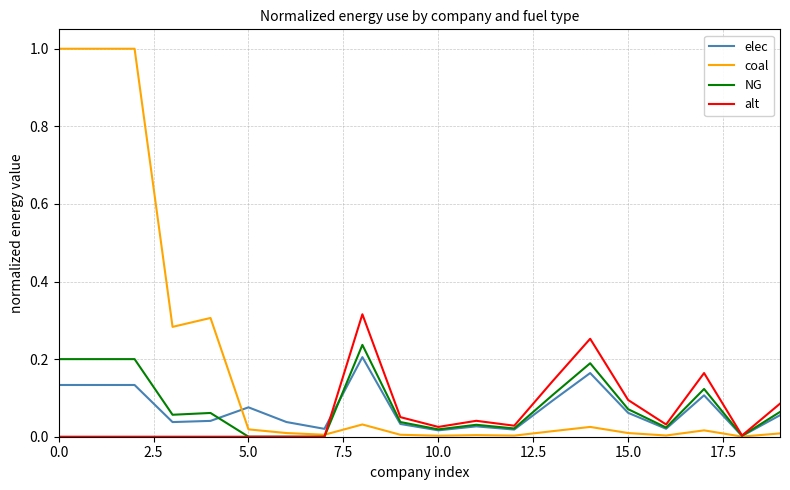

Which series has the largest range (max minus min)?

coal